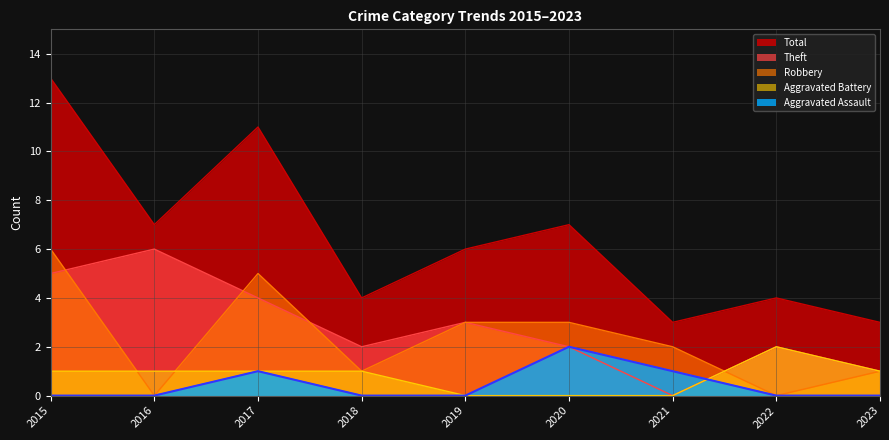

What is the value of the Robbery point at the 9th from the left?

1